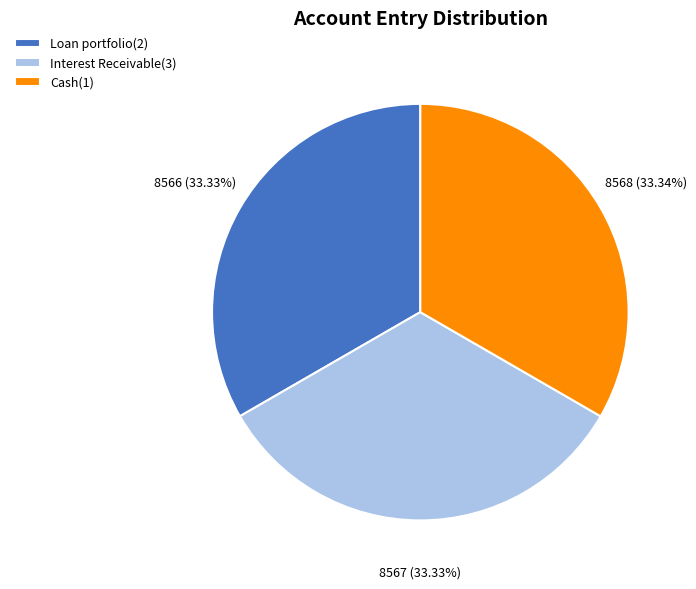

Combined, do Cash(1) and Loan portfolio(2) account for over 50%?

Yes